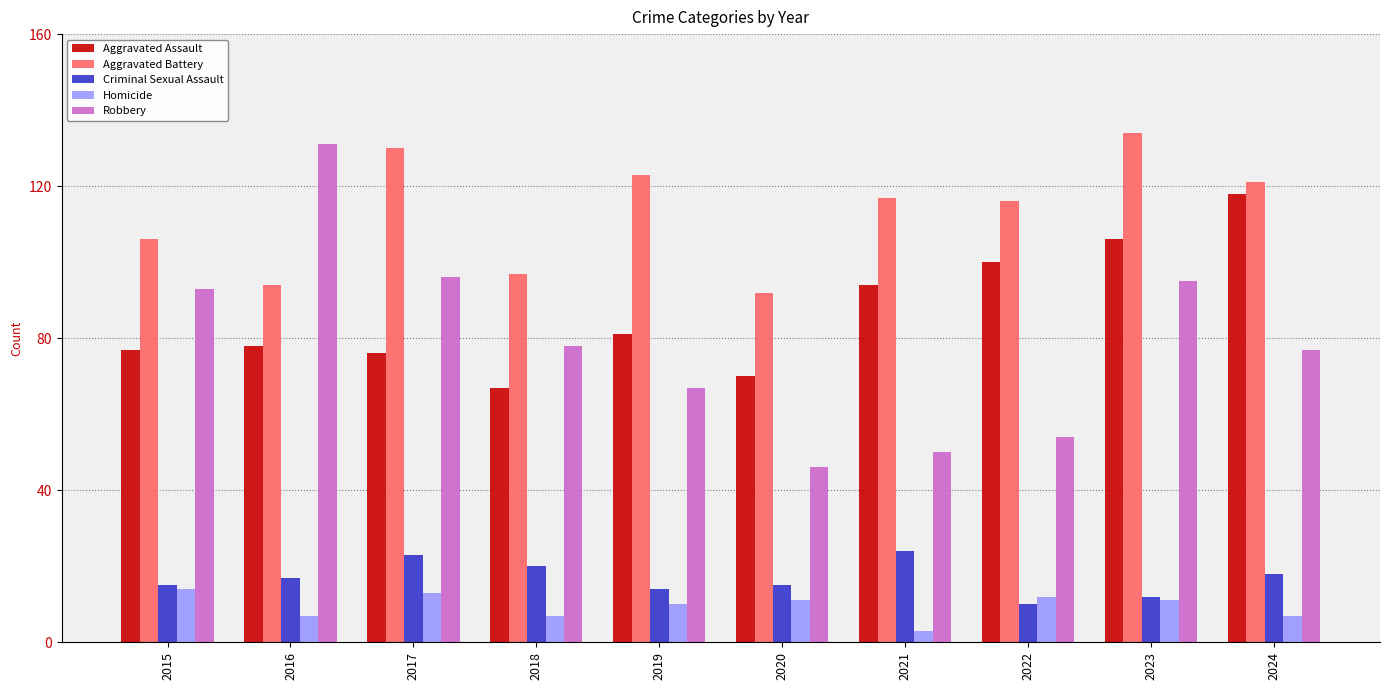

What is the value of the Homicide bar at the 3rd from the left?

13